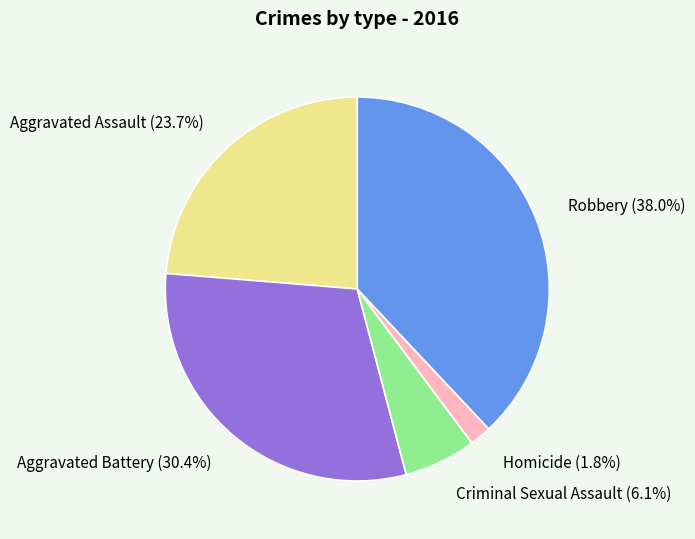

What percentage is the Aggravated Assault slice, to the nearest percent?

24%